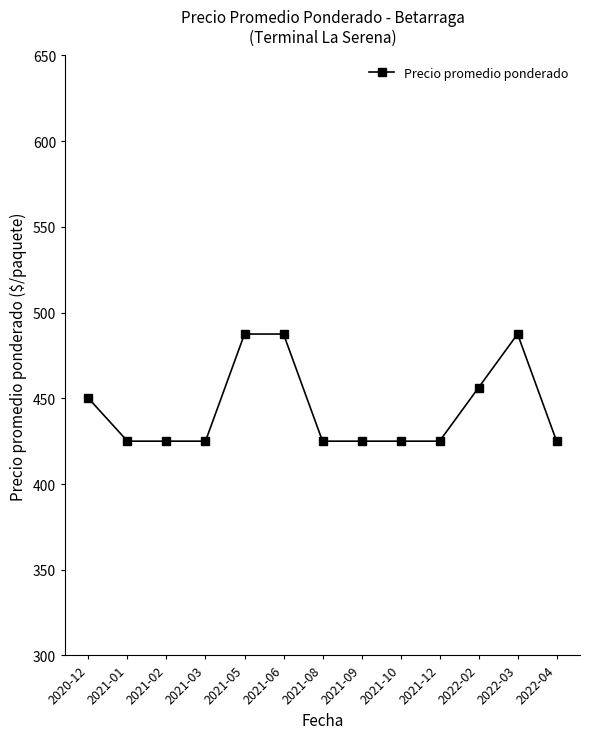

What is the sum of all values?

5768.8